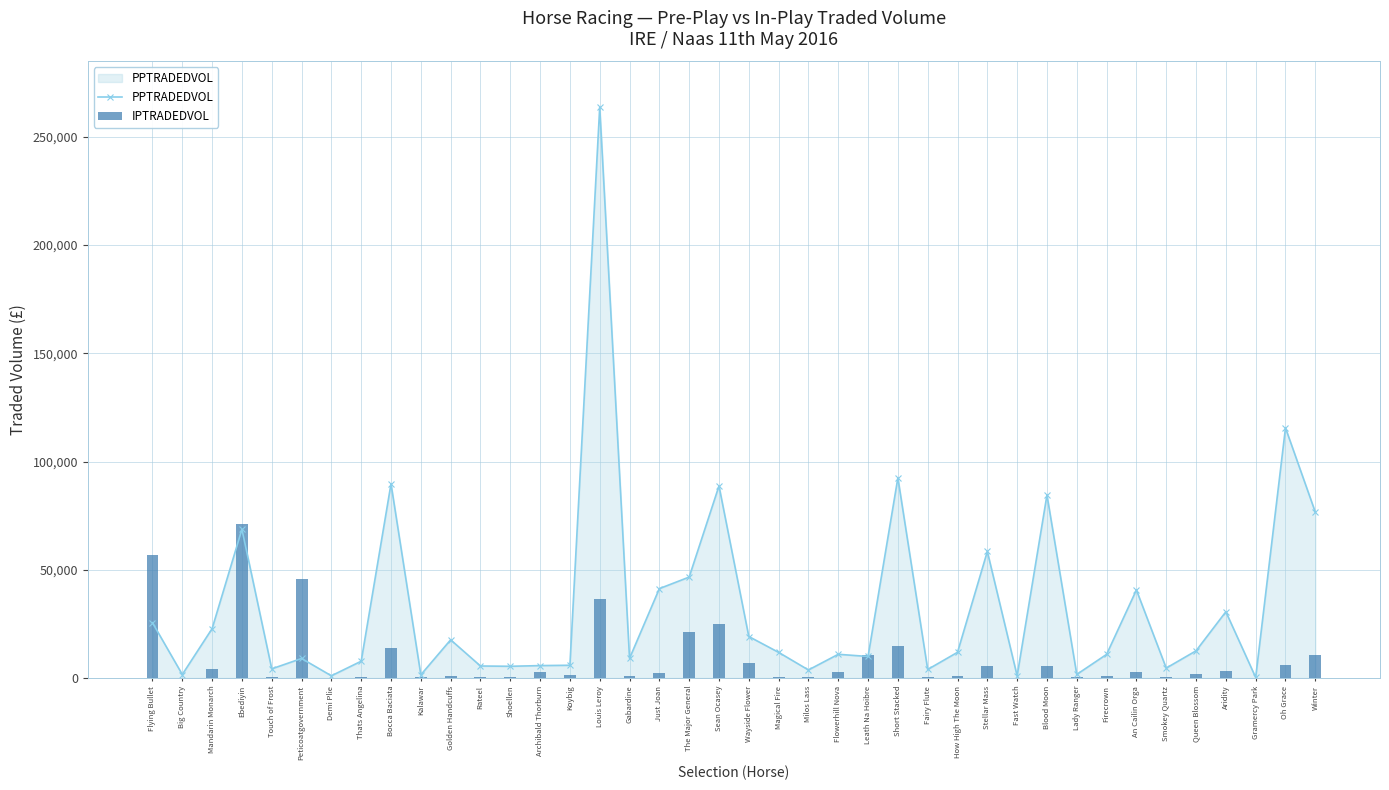

What is the label of the 31st bar from the right?

Kalawar